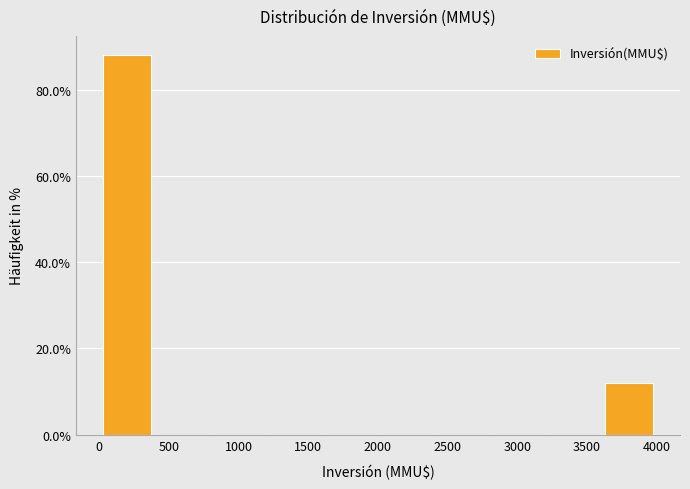

Reading left to right, list every bar in this chart as the range it spans on the x-axis followed by its height. The values are not printed on the chart, so give them approximately, as read against the axis.

0 to 400: 88
400 to 800: 0
800 to 1200: 0
1200 to 1600: 0
1600 to 2000: 0
2000 to 2400: 0
2400 to 2800: 0
2800 to 3200: 0
3200 to 3600: 0
3600 to 4000: 12